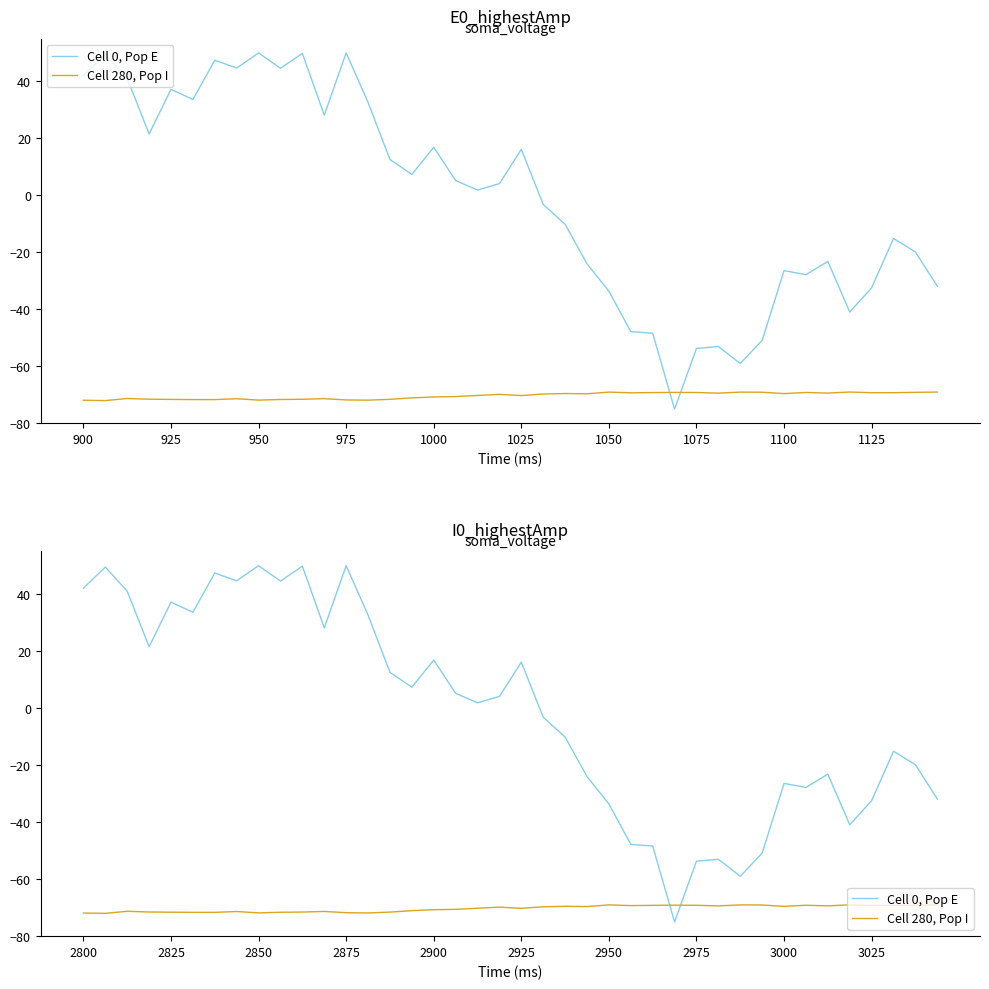

Where is Cell 0, Pop E nearest to the value -12?

22